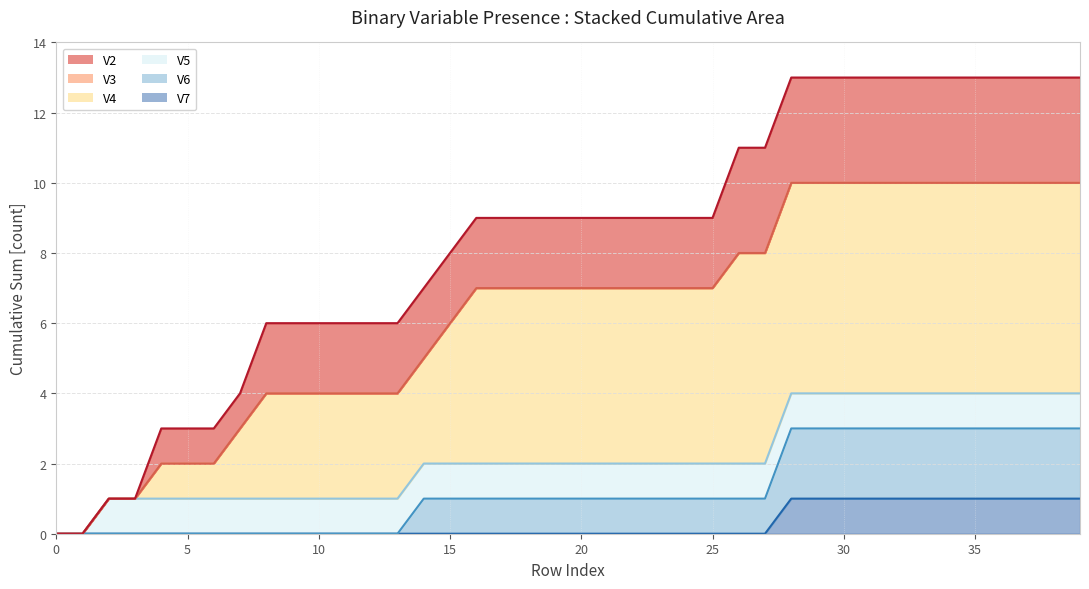

What is the sum of the V4 line values at 10 and 11?

8